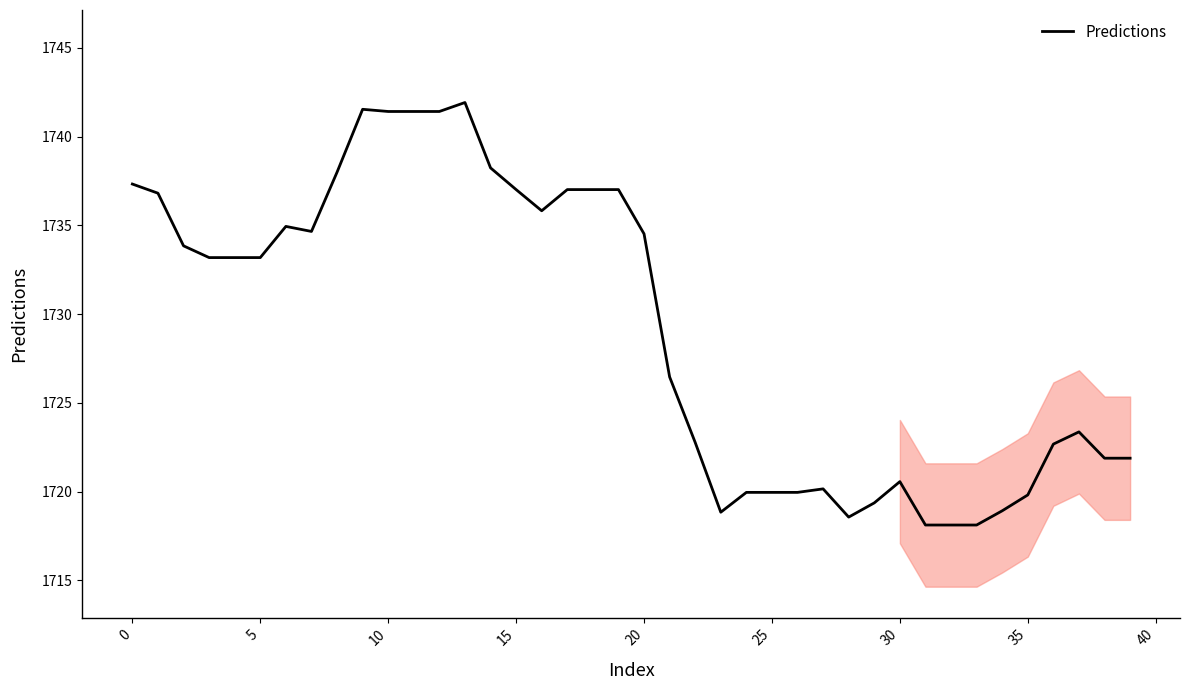

What is the difference between the maximum and minimum values?

23.8